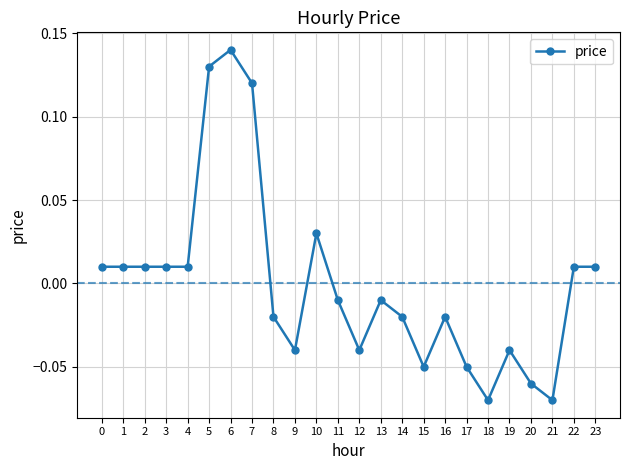

The chart shows a value of 0.1 at 10. True or false?

False